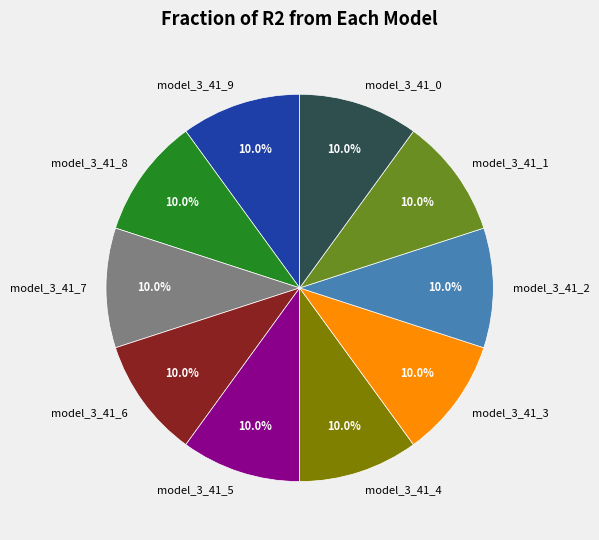

True or false: model_3_41_1 accounts for 10% of the total.

True